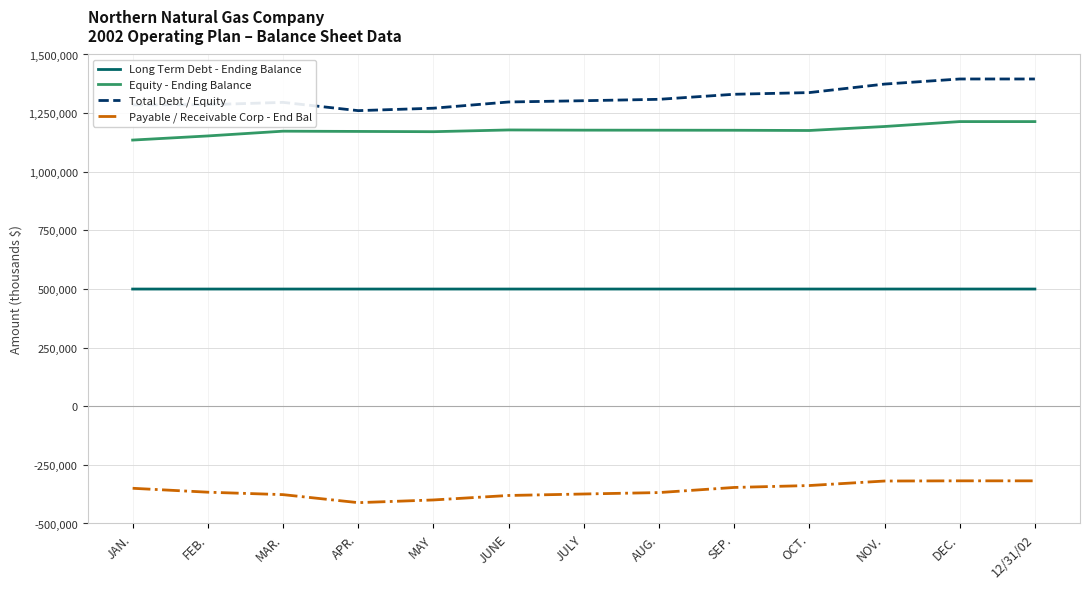

True or false: Payable / Receivable Corp - End Bal has a value of -346328 at SEP..

True